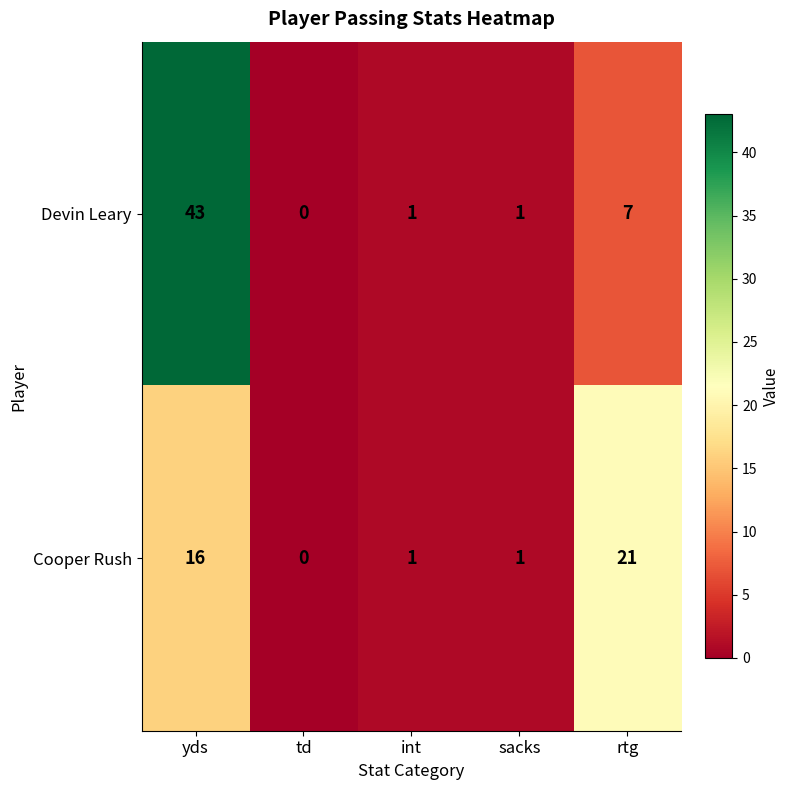

The value of Devin Leary at td is 0. True or false?

True